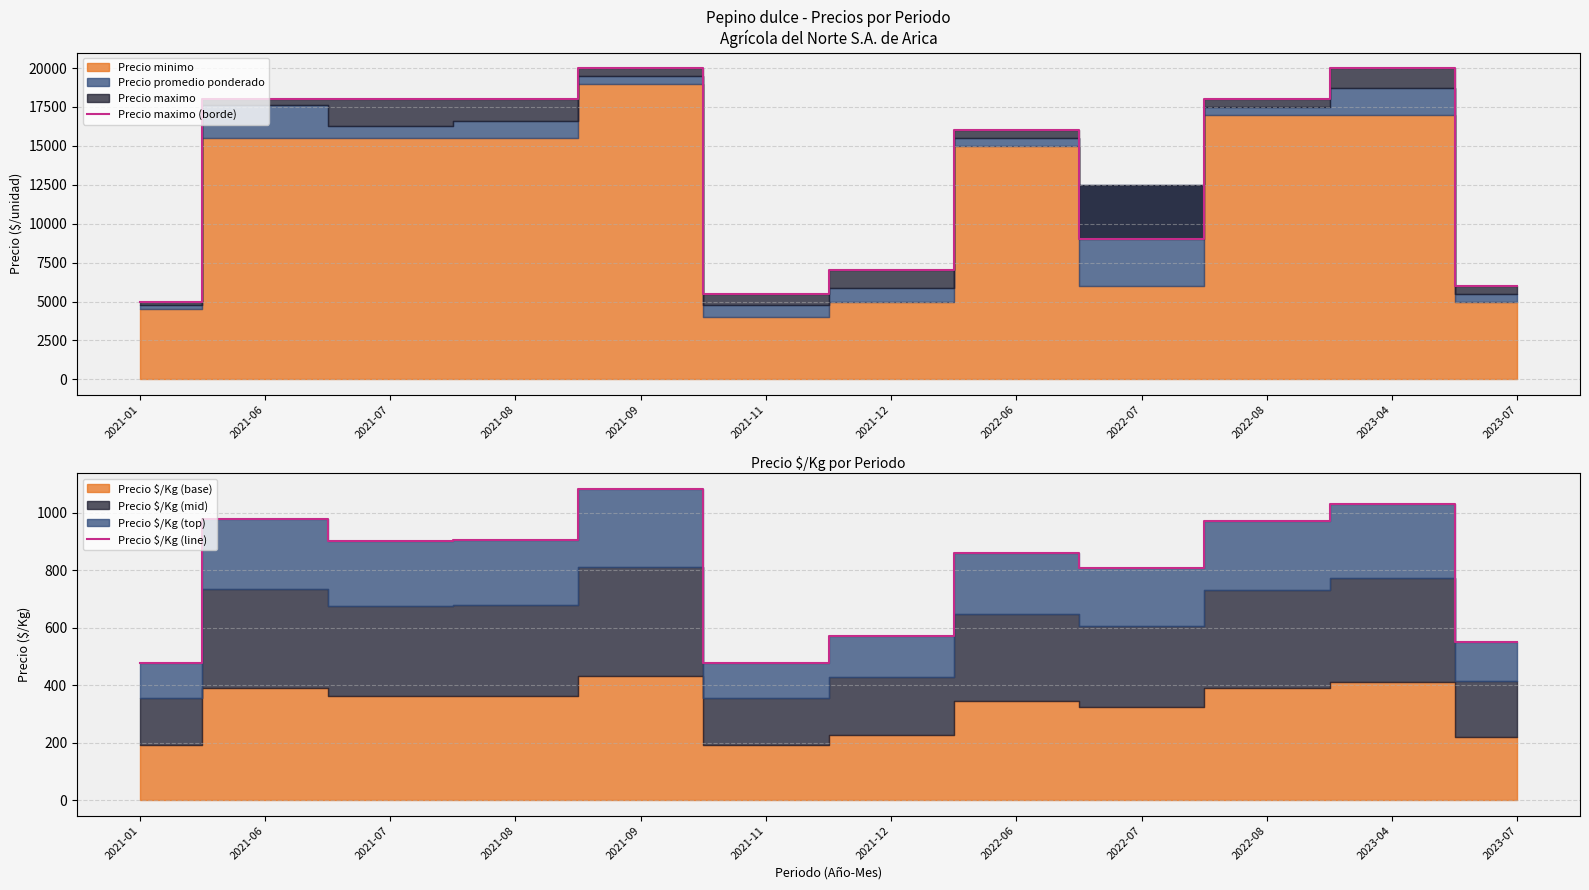

Which category has the lowest value in the Precio maximo (borde) series?

2021-01